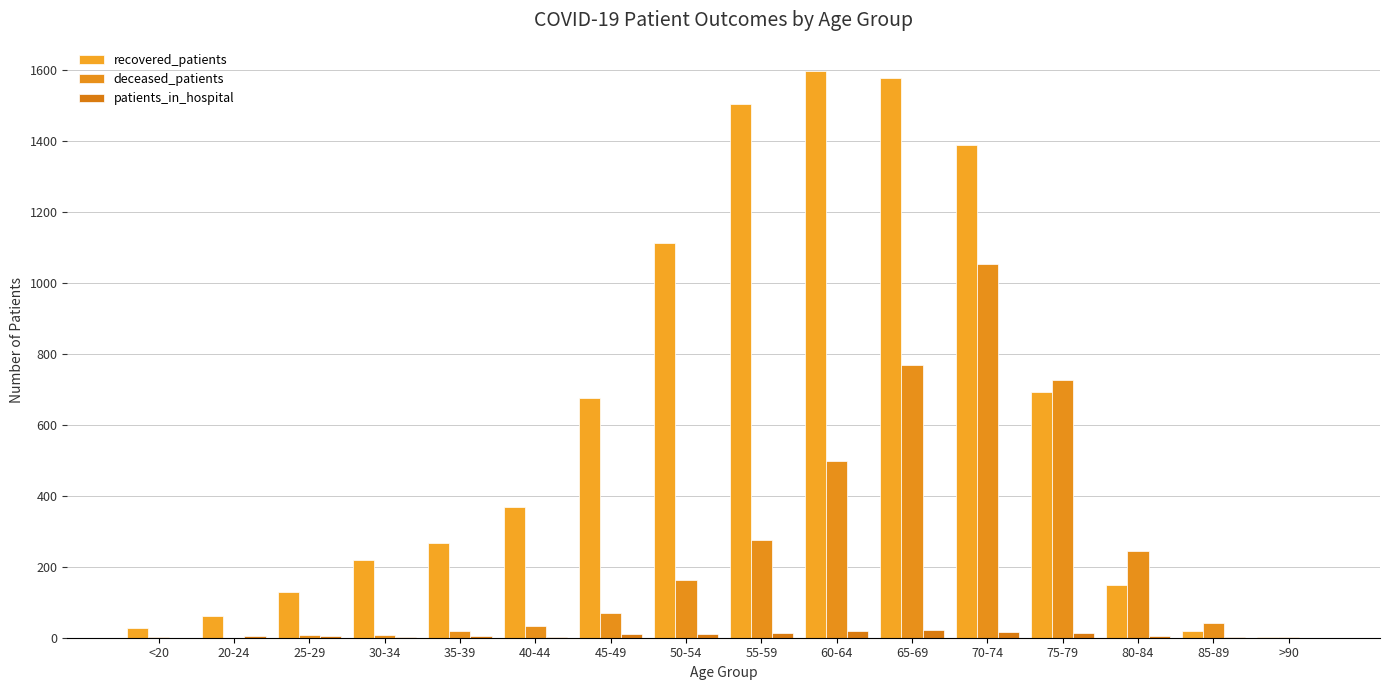

Count the number of data series in this chart.

3